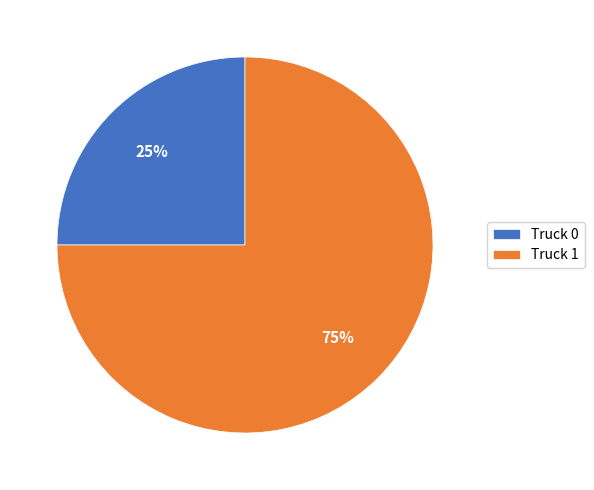

Do Truck 1 and Truck 0 together represent more than half of the pie?

Yes